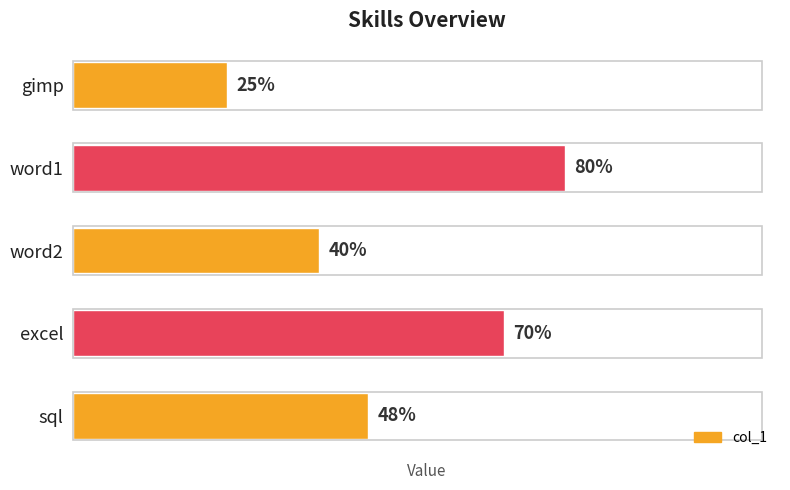

List the labels in order of value, largest first.

word1, excel, sql, word2, gimp